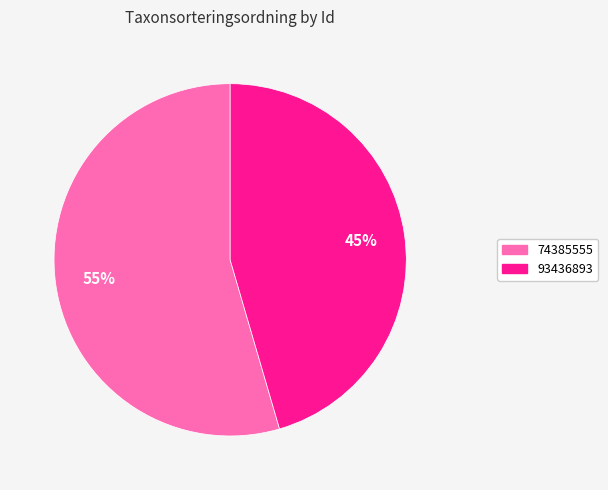

How many segments does this pie chart have?

2